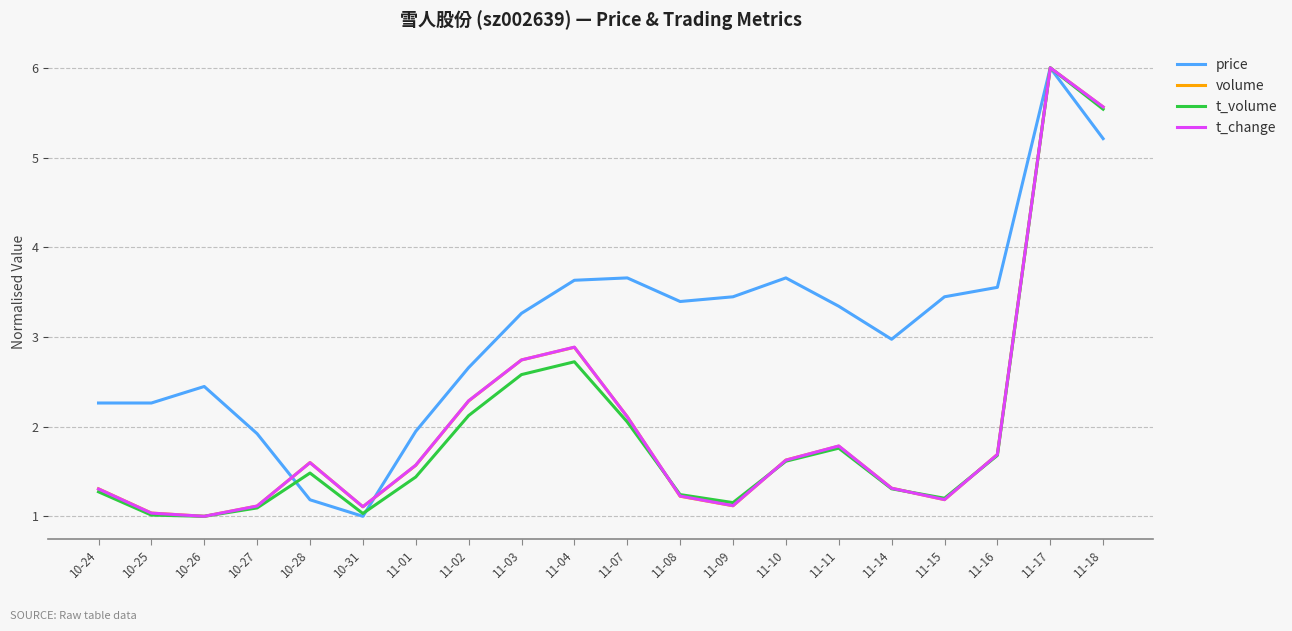

What is the sum of all t_volume values?

39.3